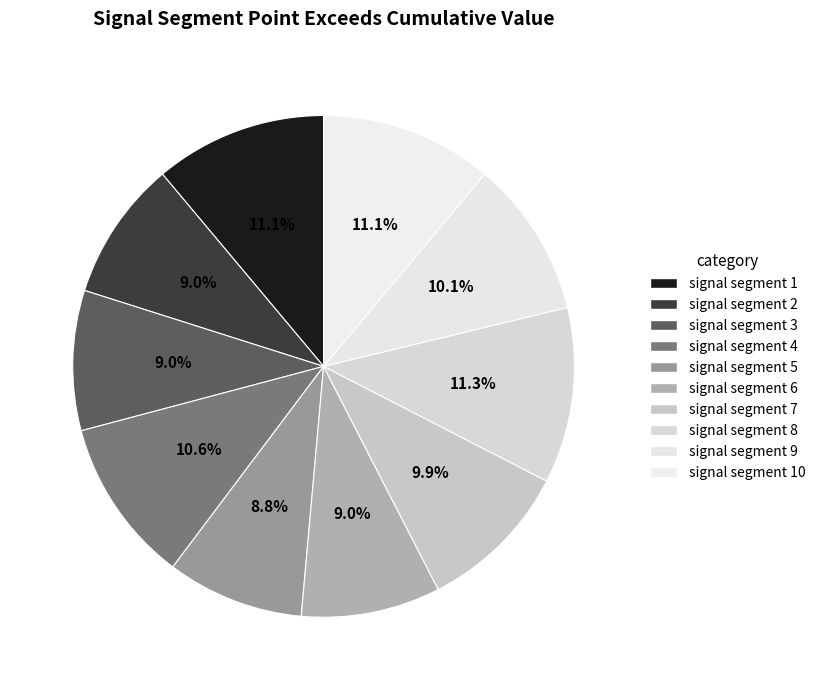

What is the smallest slice in the pie chart?

signal segment 5